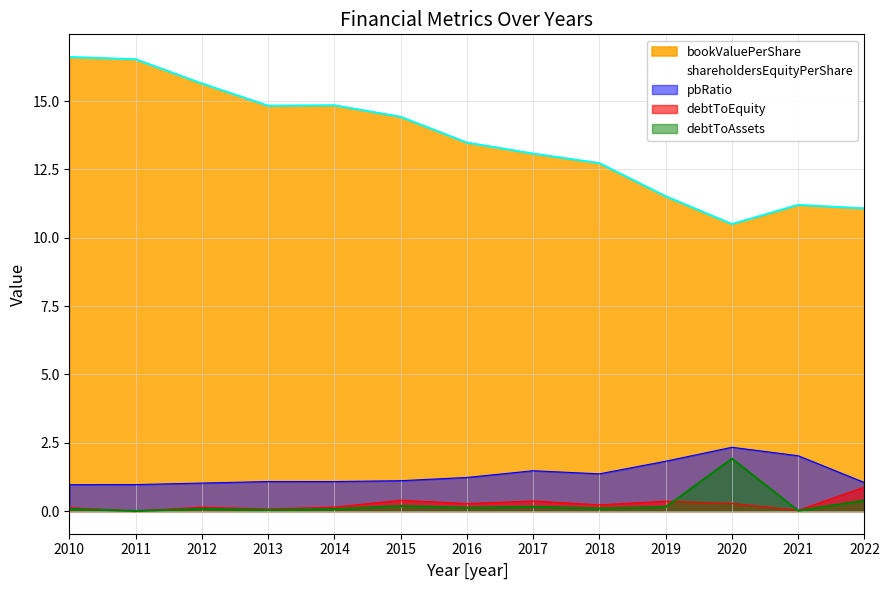

True or false: debtToEquity and pbRatio cross at least once.

False